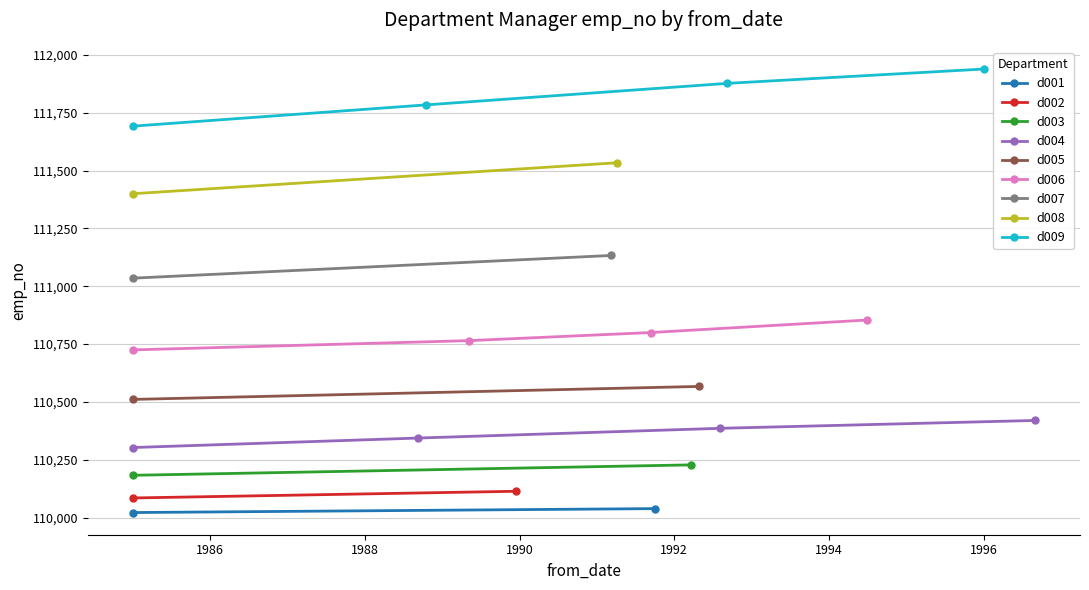

Which category has the highest value across all series?

1/3/96